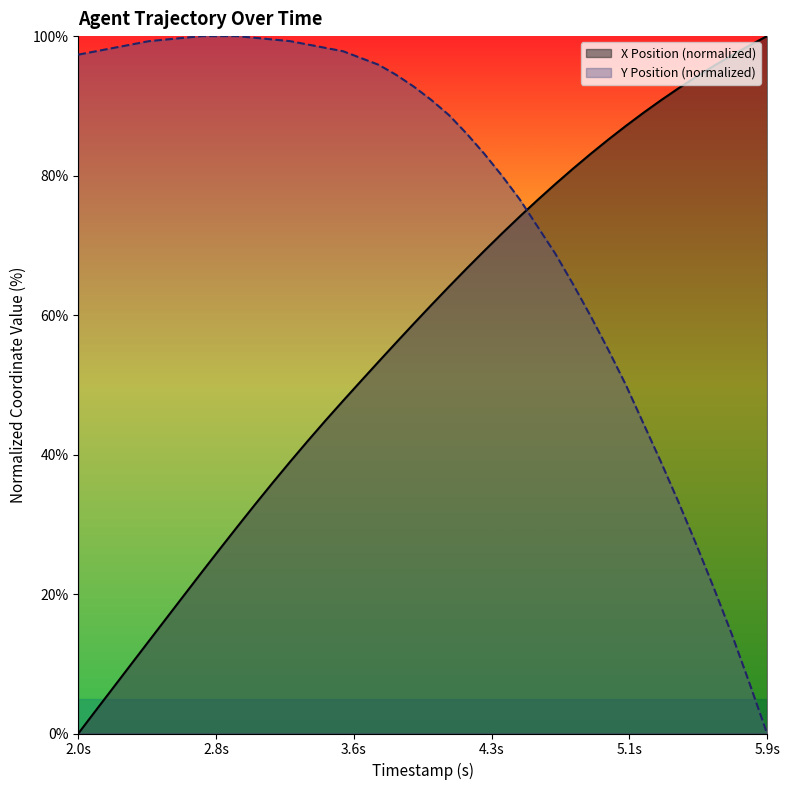

Reading left to right, list all the values displayed in this chart.

X: 0.0	3.3	6.6	10.0	13.3	16.6	19.9	23.2	26.4	29.6	32.8	35.9	39.0	42.0	44.9	47.7	50.5	53.3	56.1	58.8	61.5	64.1	66.7	69.2	71.7	74.1	76.5	78.8	81.0	83.1	85.1	87.1	89.0	90.8	92.5	94.2	95.8	97.2	98.7	100.0
Y: 97.3	97.8	98.3	98.8	99.3	99.5	99.8	100.0	100.0	100.0	99.8	99.5	99.3	98.8	98.3	97.8	96.9	95.9	94.4	92.8	90.8	88.6	86.0	83.1	80.0	76.6	72.7	68.8	64.5	59.9	55.1	50.0	44.4	38.9	33.1	27.1	20.8	14.3	7.2	0.0